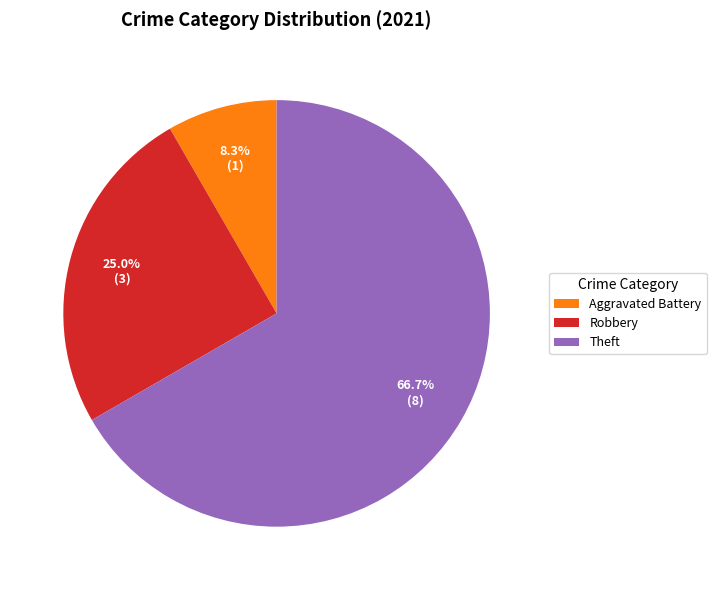

Do Aggravated Battery and Theft together represent more than half of the pie?

Yes